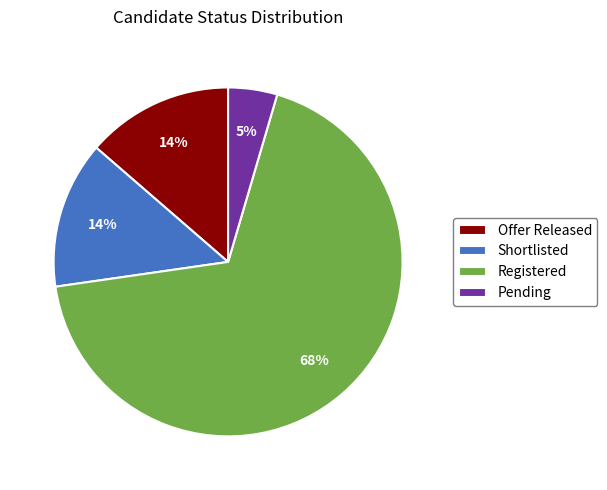

Count the number of slices in the pie.

4